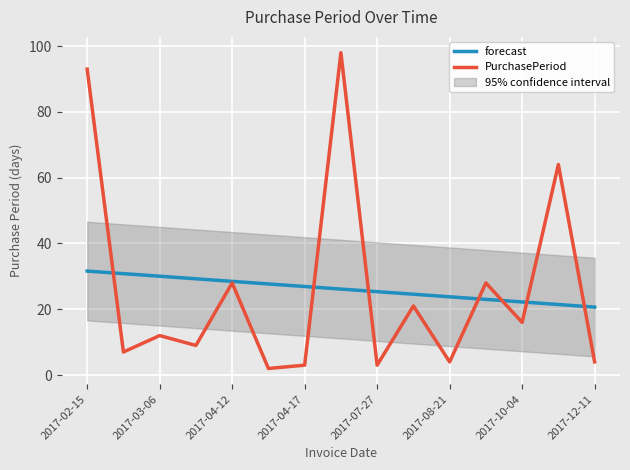

True or false: forecast has more than 0 interior local peaks.

False